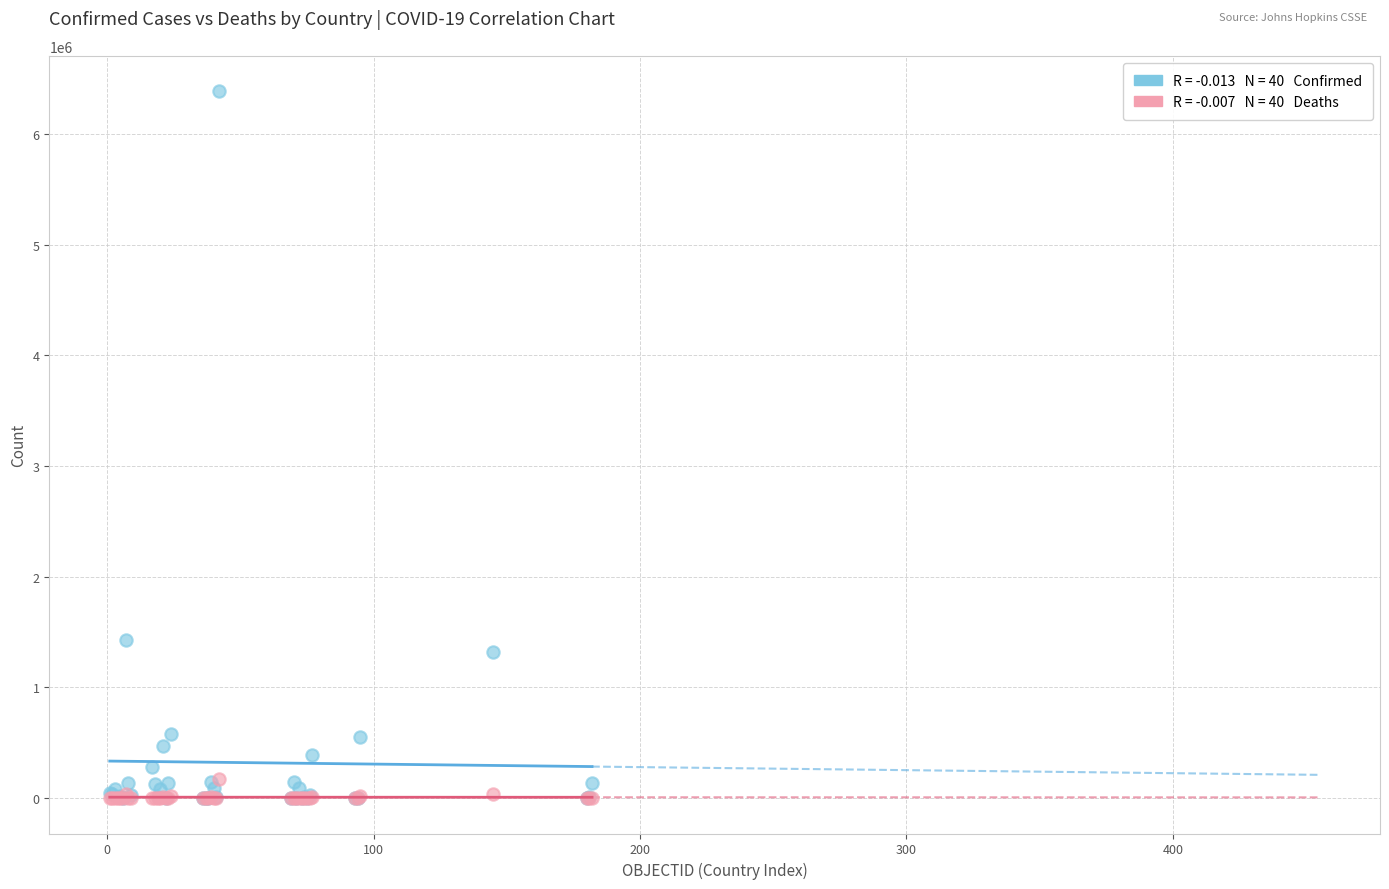

Across all series, what Y value is closest to 3193393?

1432570